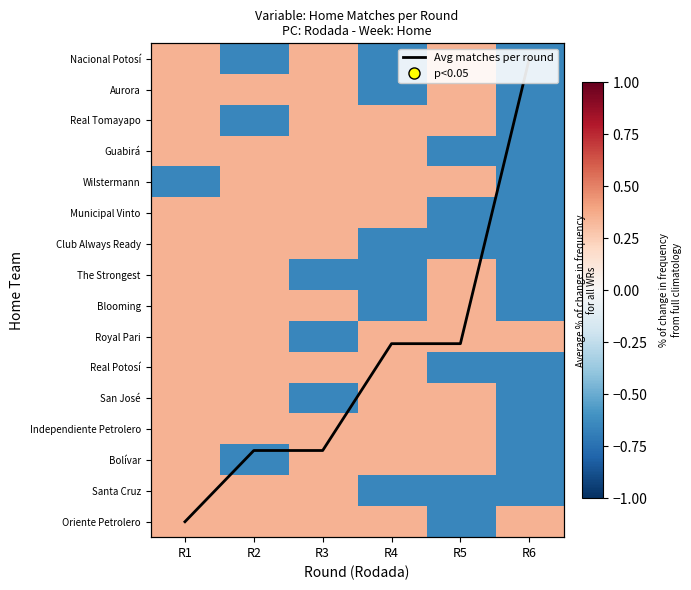

What is the maximum value shown in the chart?

15.0